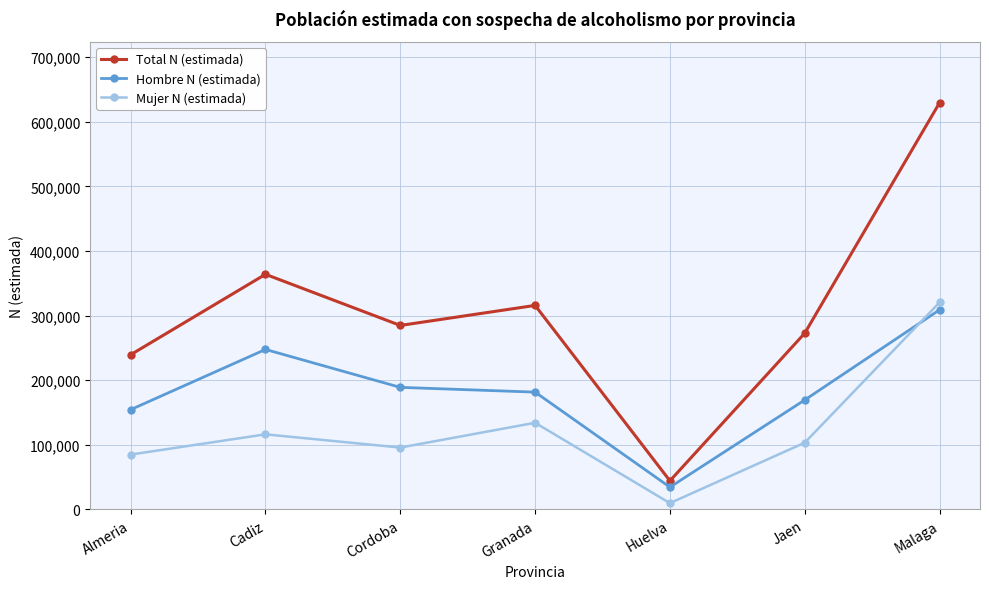

At which category does Hombre N (estimada) reach its first local valley?

Huelva